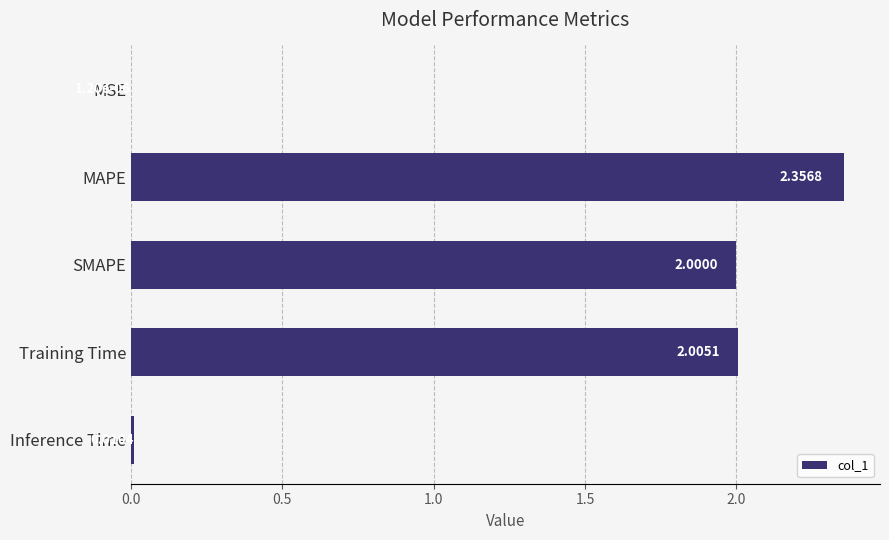

What is the sum of all values?

6.4